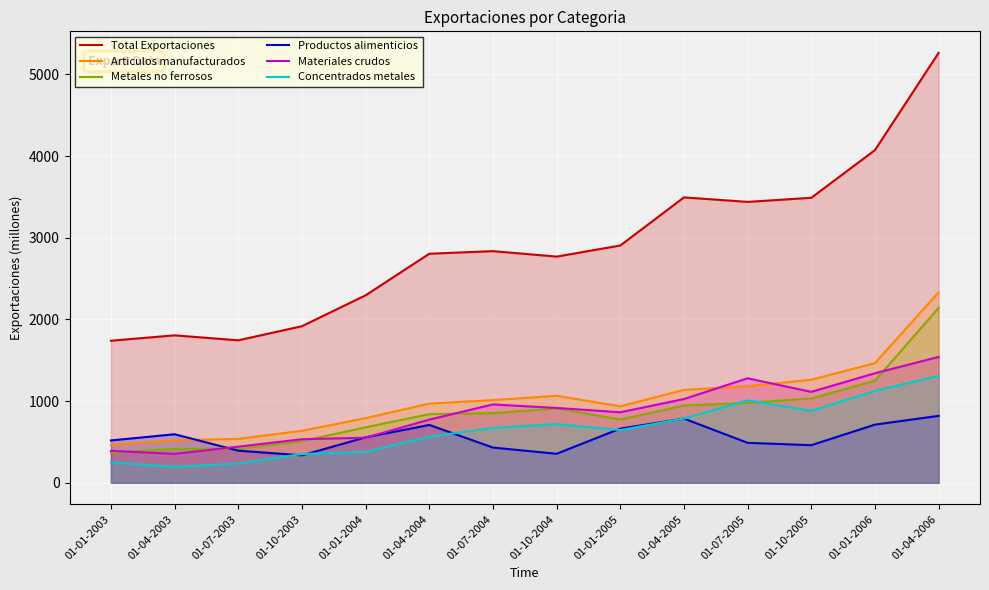

Reading left to right, transcribe all the data shown in this chart.

Total Exportaciones: 01-01-2003=1739	01-04-2003=1805	01-07-2003=1744	01-10-2003=1917	01-01-2004=2295	01-04-2004=2804	01-07-2004=2836	01-10-2004=2769	01-01-2005=2905	01-04-2005=3494	01-07-2005=3439	01-10-2005=3489	01-01-2006=4073	01-04-2006=5264
Articulos manufacturados: 01-01-2003=465	01-04-2003=520	01-07-2003=537	01-10-2003=636	01-01-2004=791	01-04-2004=969	01-07-2004=1012	01-10-2004=1065	01-01-2005=936	01-04-2005=1137	01-07-2005=1182	01-10-2005=1261	01-01-2006=1465	01-04-2006=2332
Metales no ferrosos: 01-01-2003=368	01-04-2003=416	01-07-2003=413	01-10-2003=509	01-01-2004=679	01-04-2004=840	01-07-2004=852	01-10-2004=910	01-01-2005=774	01-04-2005=945	01-07-2005=979	01-10-2005=1031	01-01-2006=1249	01-04-2006=2141
Productos alimenticios: 01-01-2003=518	01-04-2003=594	01-07-2003=393	01-10-2003=336	01-01-2004=556	01-04-2004=708	01-07-2004=431	01-10-2004=355	01-01-2005=663	01-04-2005=786	01-07-2005=489	01-10-2005=460	01-01-2006=712	01-04-2006=819
Materiales crudos: 01-01-2003=391	01-04-2003=354	01-07-2003=442	01-10-2003=533	01-01-2004=552	01-04-2004=773	01-07-2004=959	01-10-2004=916	01-01-2005=863	01-04-2005=1025	01-07-2005=1279	01-10-2005=1113	01-01-2006=1341	01-04-2006=1541
Concentrados metales: 01-01-2003=251	01-04-2003=195	01-07-2003=236	01-10-2003=352	01-01-2004=379	01-04-2004=565	01-07-2004=671	01-10-2004=719	01-01-2005=645	01-04-2005=787	01-07-2005=1009	01-10-2005=881	01-01-2006=1124	01-04-2006=1310